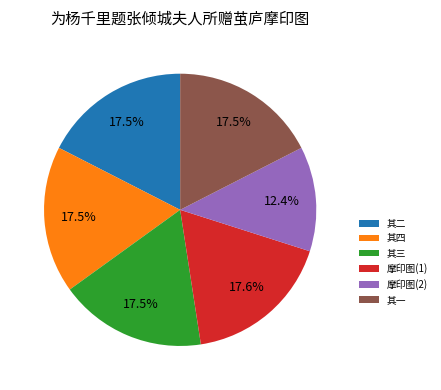

What portion of the pie excludes 其三?

82.5%